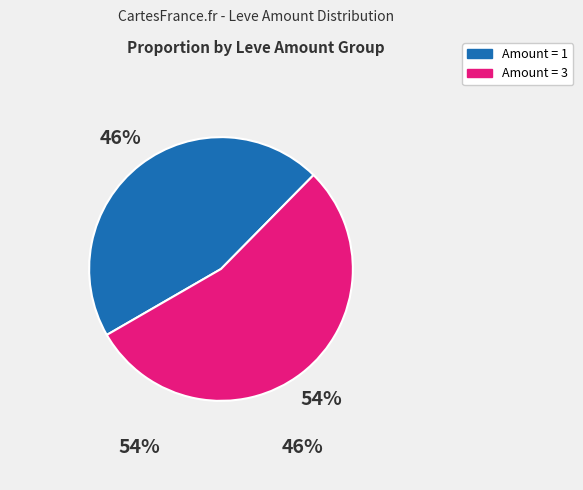

Is Amount = 3 the majority of the pie?

Yes